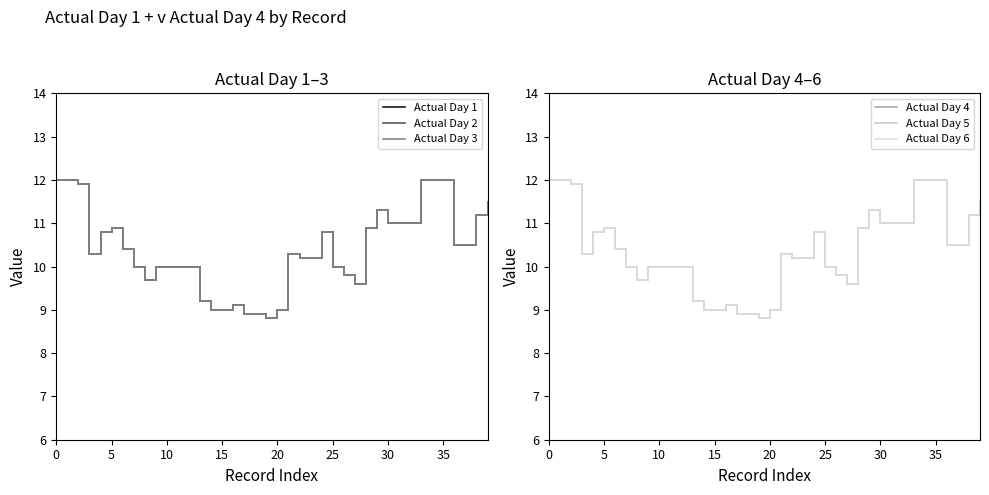

How many categories are shown in the chart?

40